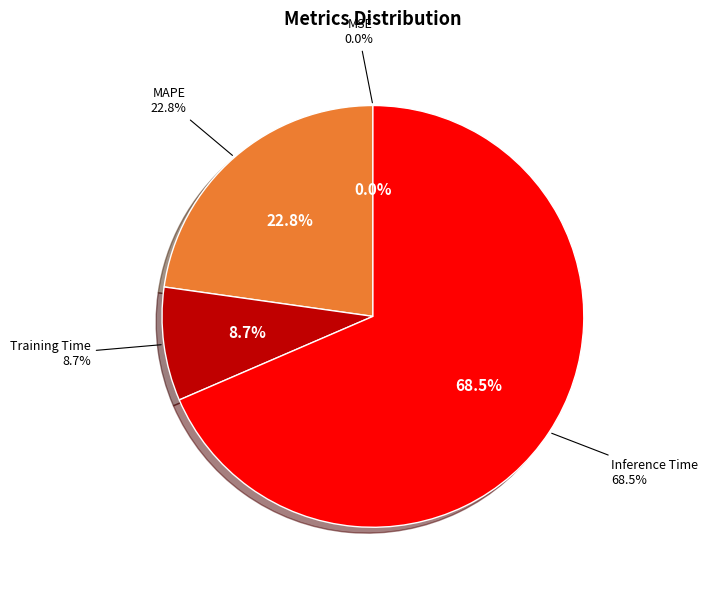

Is it true that Training Time is 9% of the pie?

True